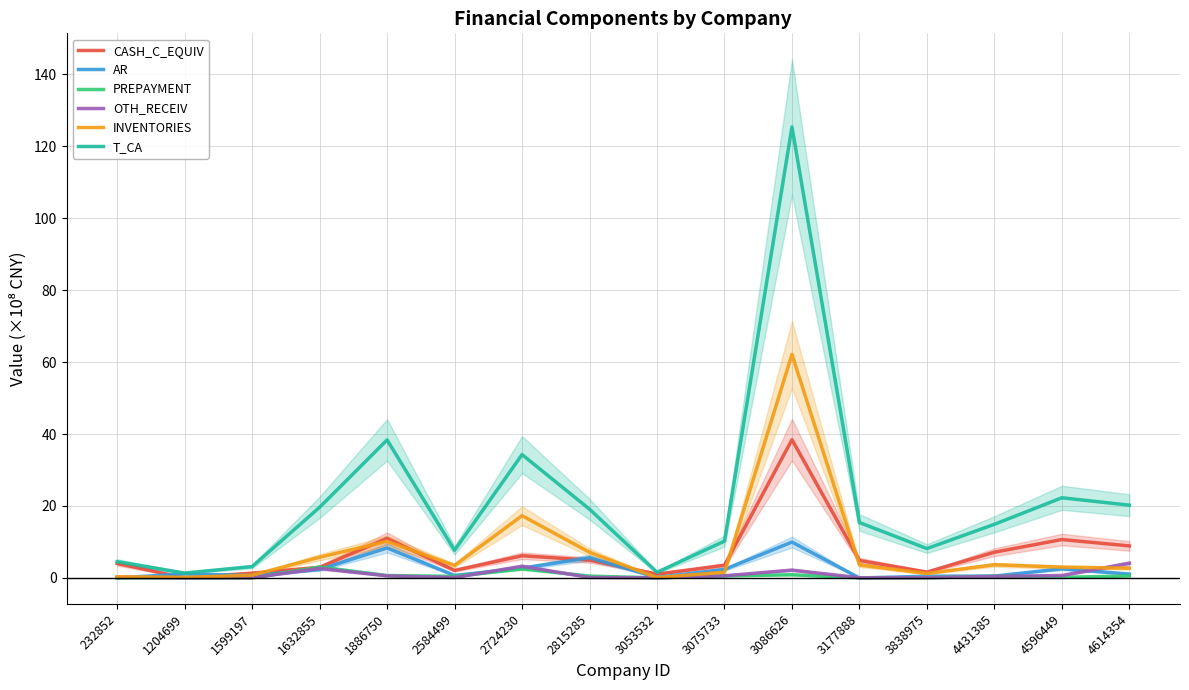

Rank the categories by CASH_C_EQUIV value from lowest to highest.

1204699, 3053532, 1599197, 3838975, 2584499, 1632855, 3075733, 232852, 3177888, 2815285, 2724230, 4431385, 4614354, 4596449, 1886750, 3086626